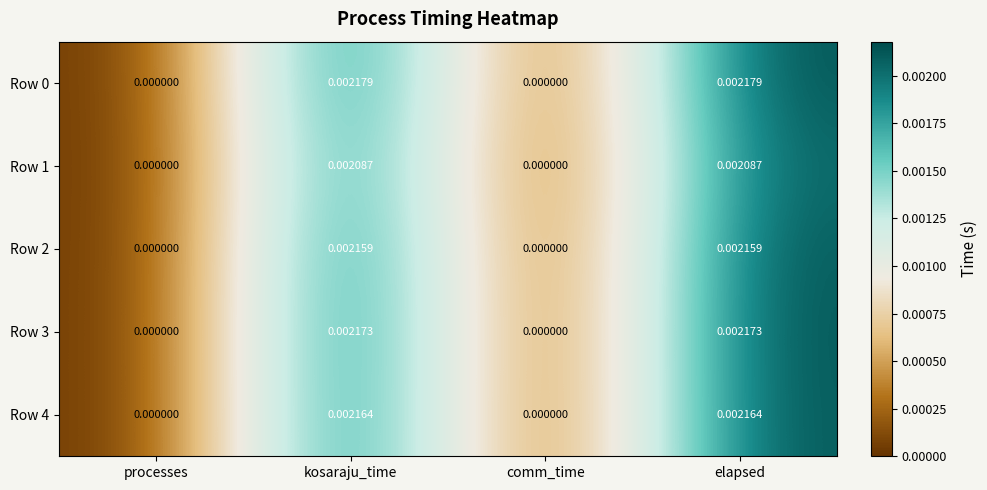

Is the value of Row 2 at elapsed greater than the value of Row 0 at elapsed?

No